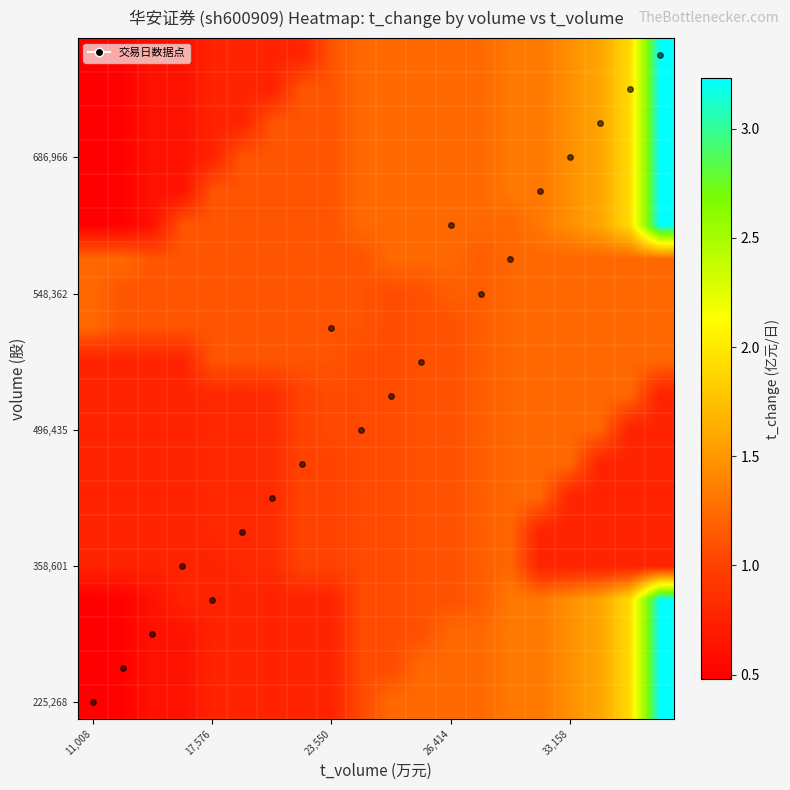

Count the number of data series in this chart.

20